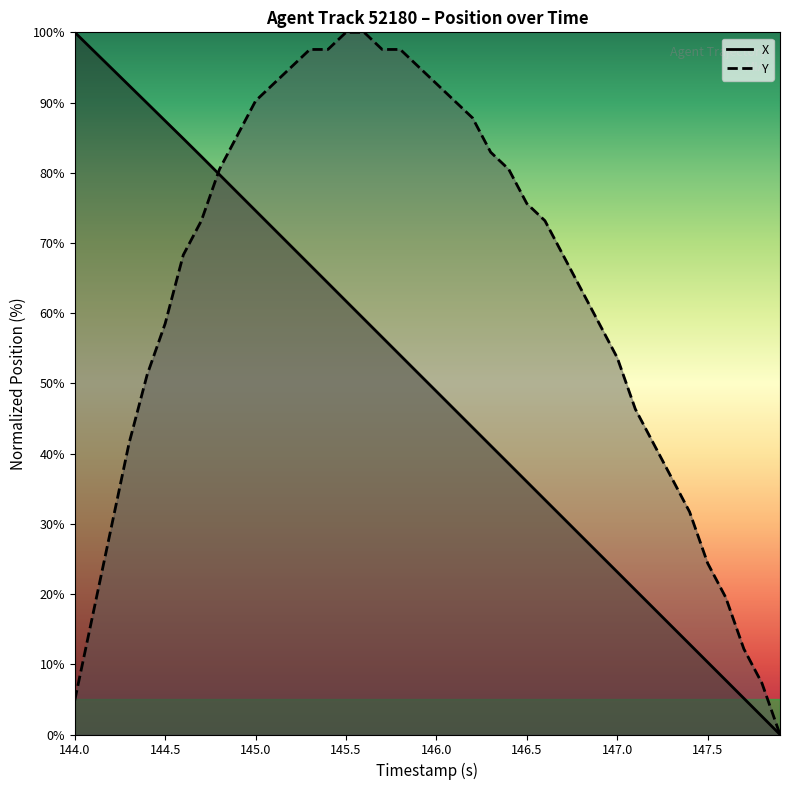

After their last crossing, which series has the higher values: Y or X?

Y